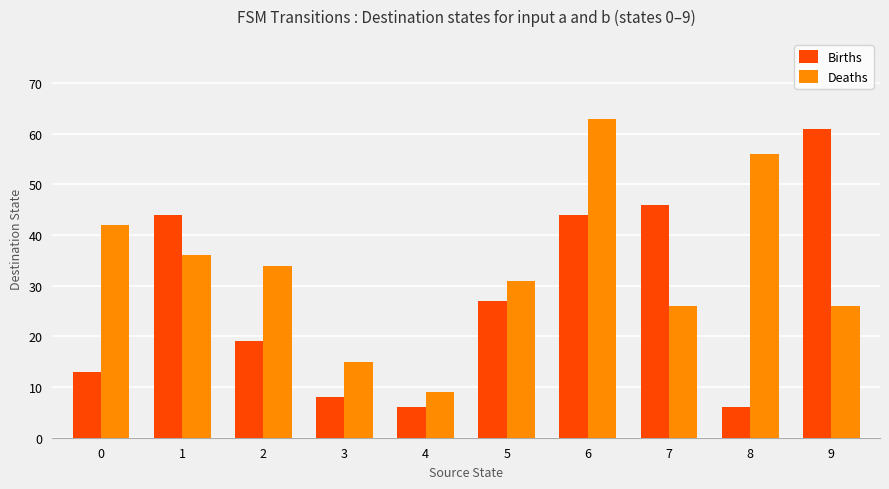

Rank the series by their average value, from lowest to highest.

Births, Deaths